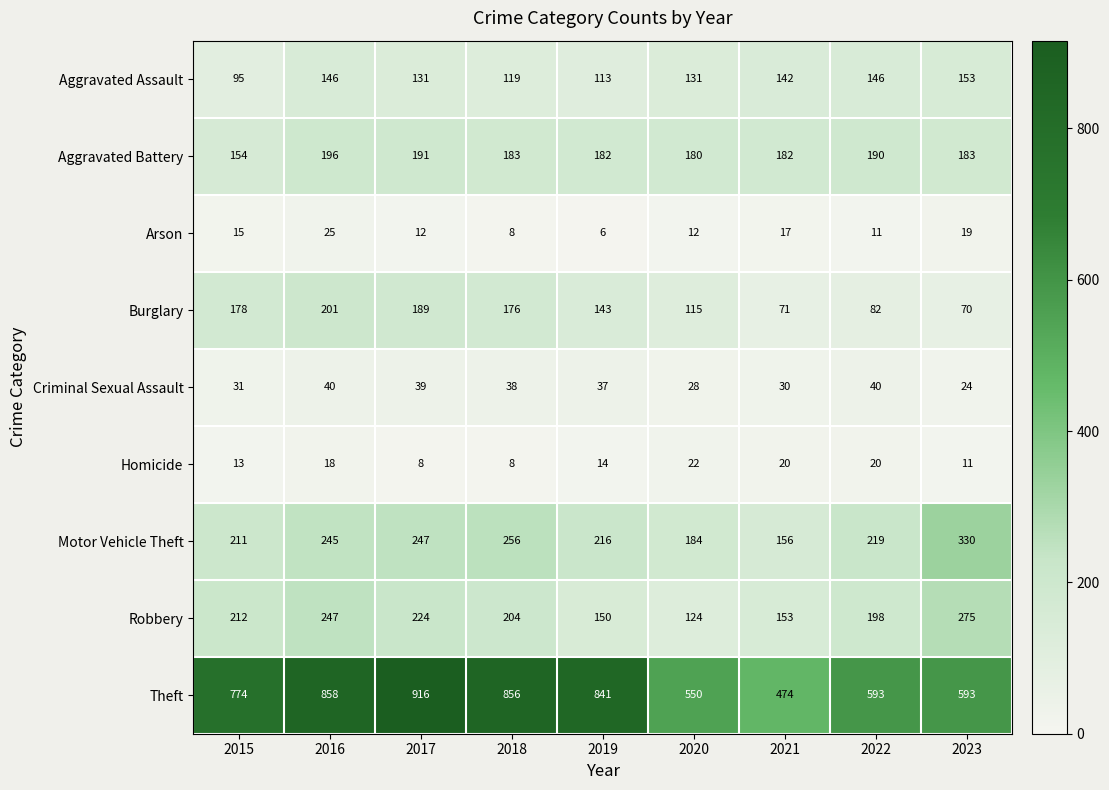

List the labels in order of Motor Vehicle Theft value, smallest first.

2021, 2020, 2015, 2019, 2022, 2016, 2017, 2018, 2023